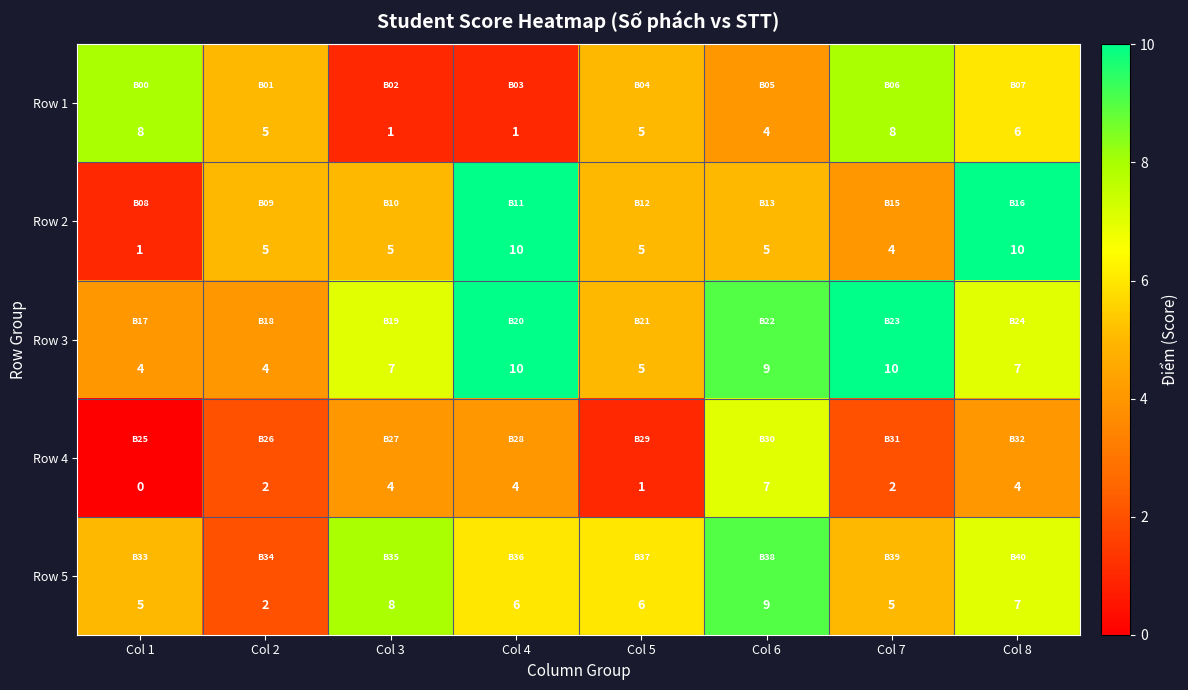

How many data points in Row 2 are less than 5?

2